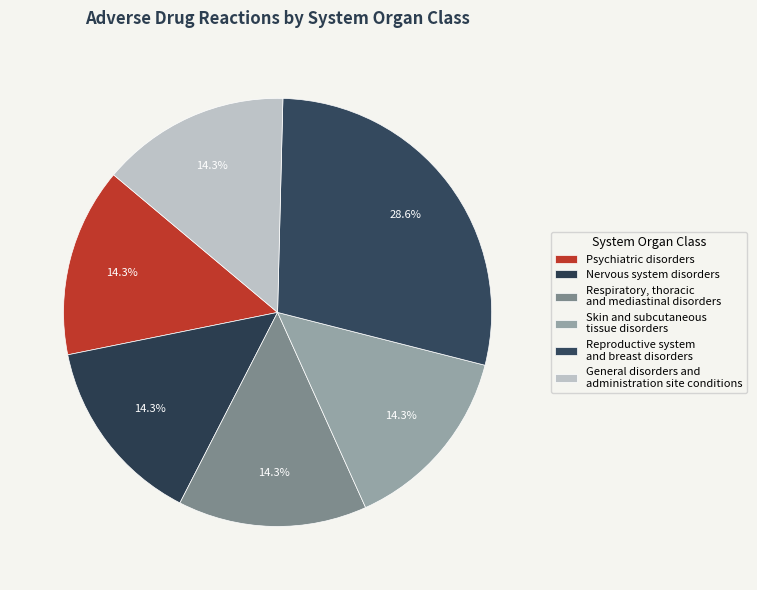

Count the number of slices in the pie.

6